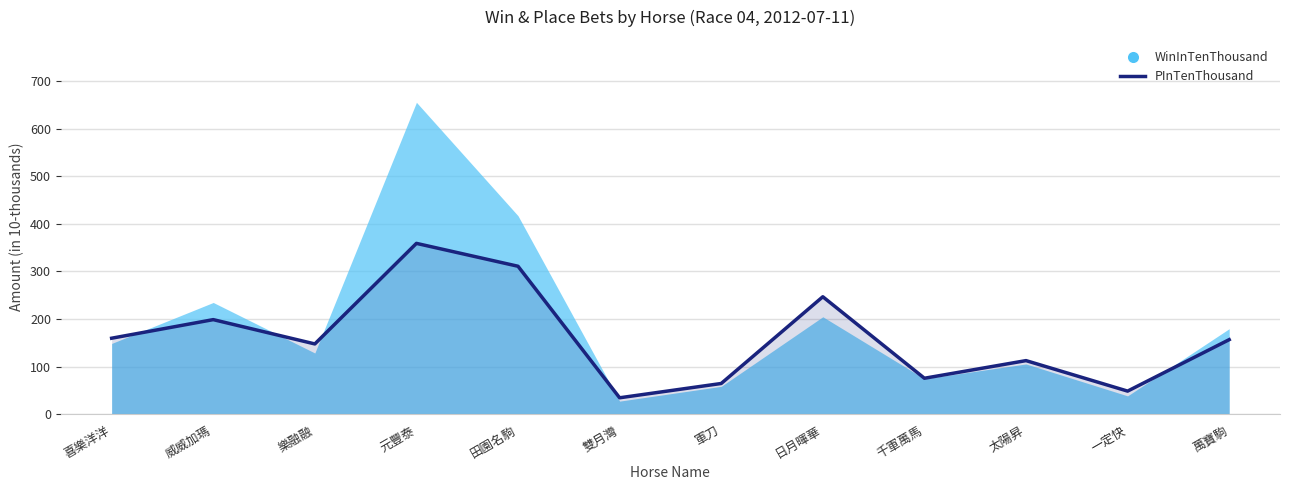

What is the label of the 4th point from the left?

元豐泰